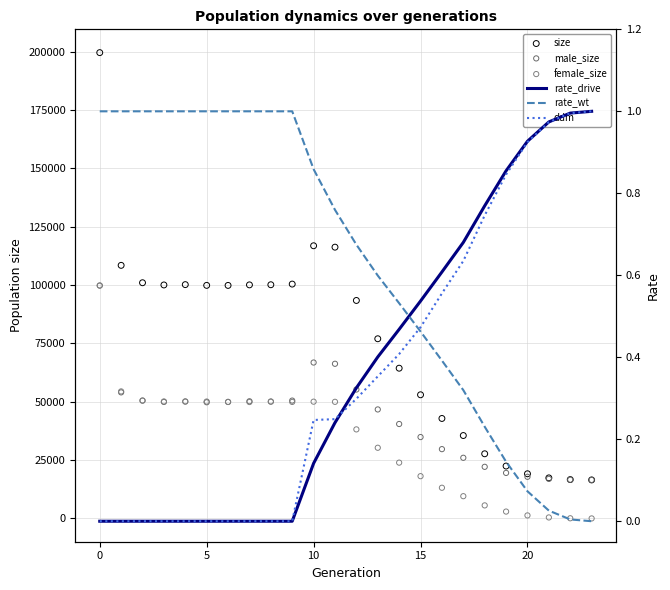

Which series has the largest total across all categories?

size